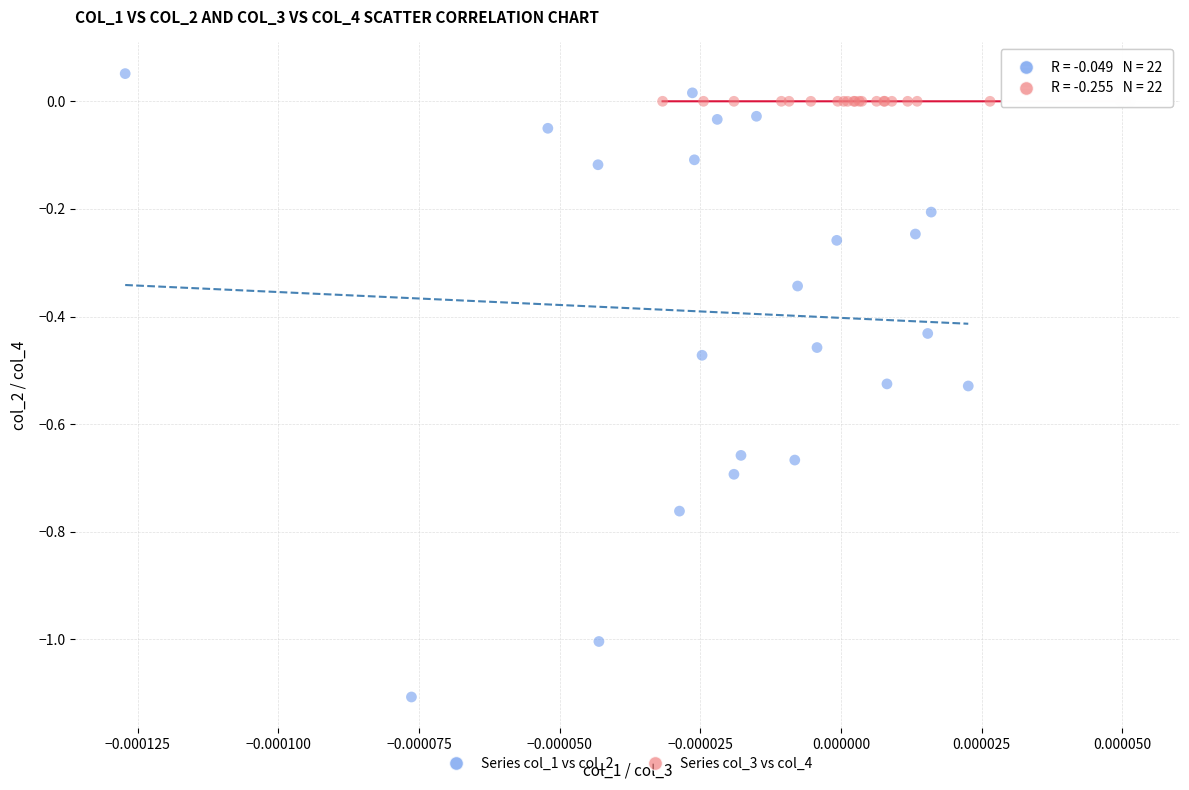

Which series contains the highest Y value?

Series col_1 vs col_2